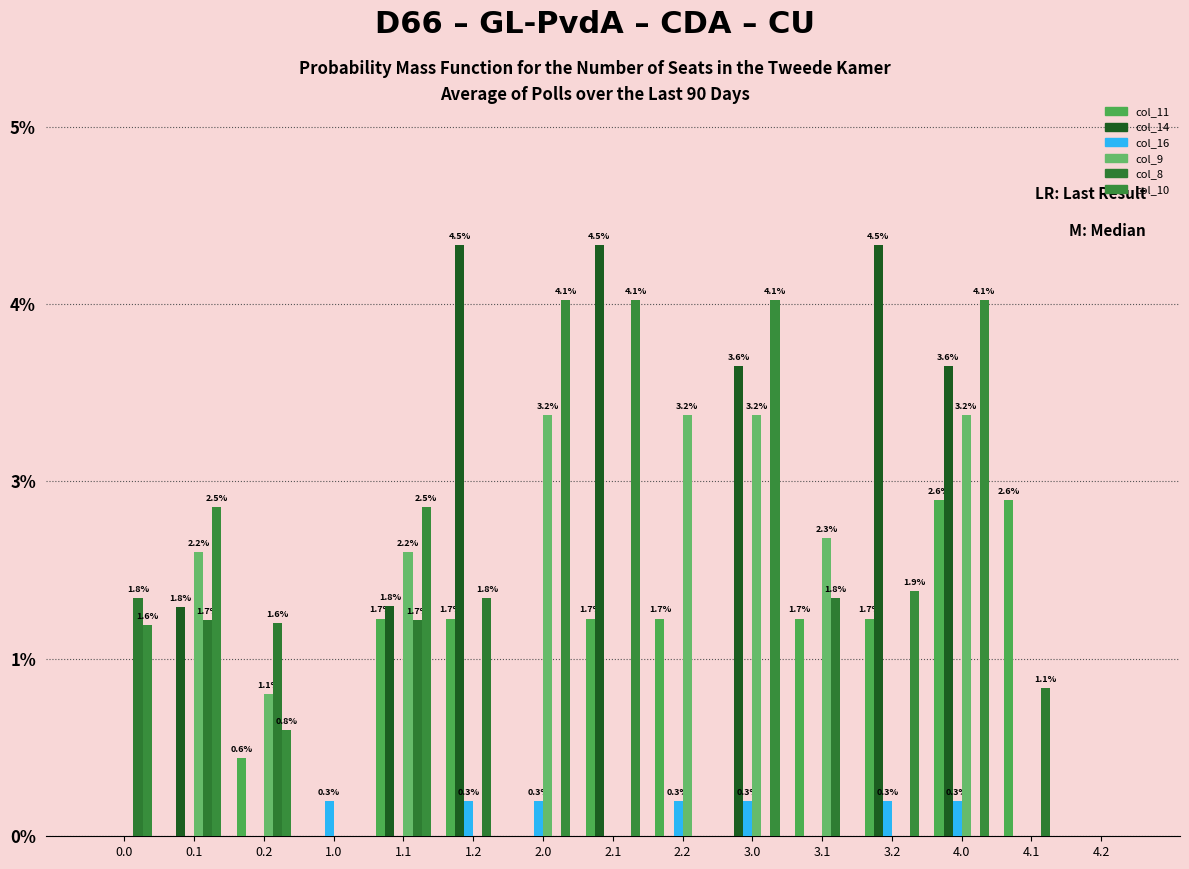

True or false: col_14 has a value of -671.8 at 2.0.

False